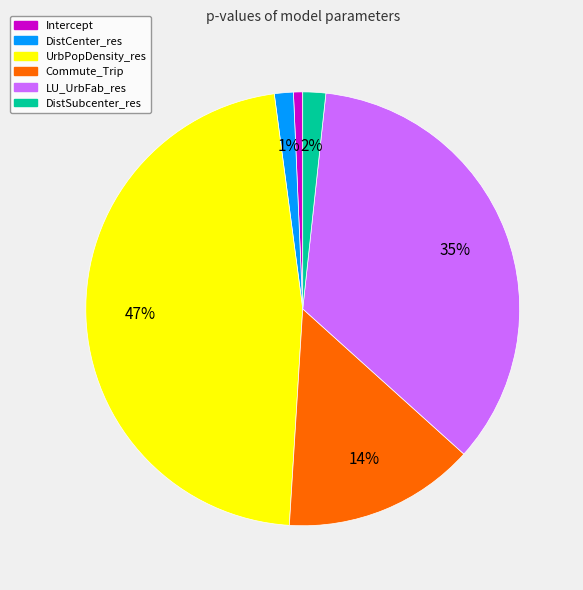

Does DistCenter_res account for over 50% of the chart?

No